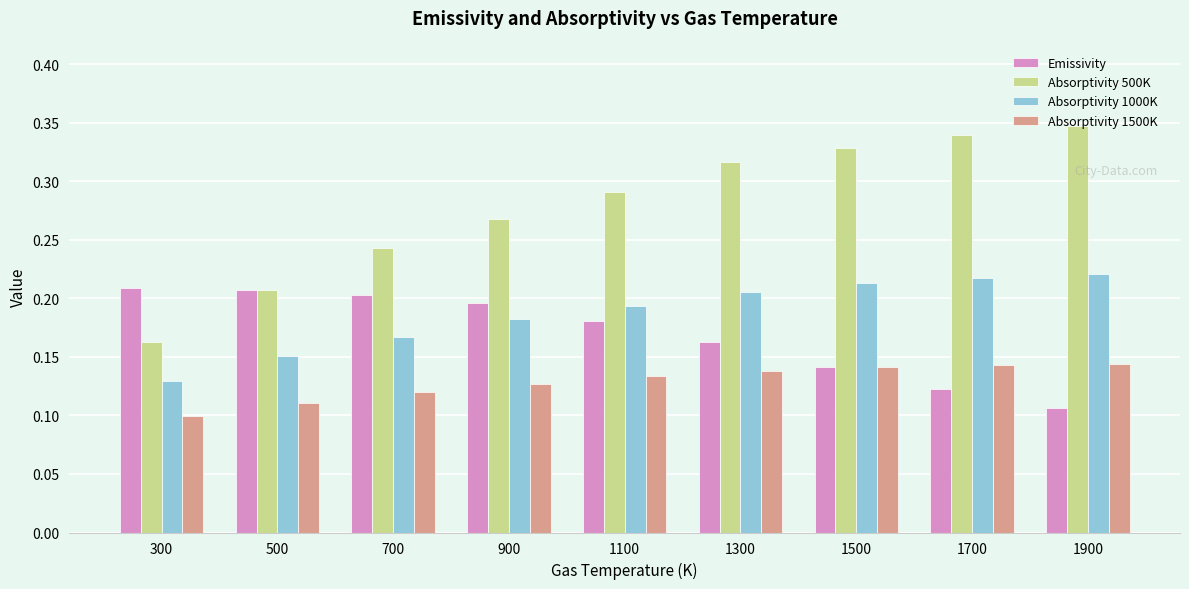

Which series has the largest total across all categories?

Absorptivity 500K